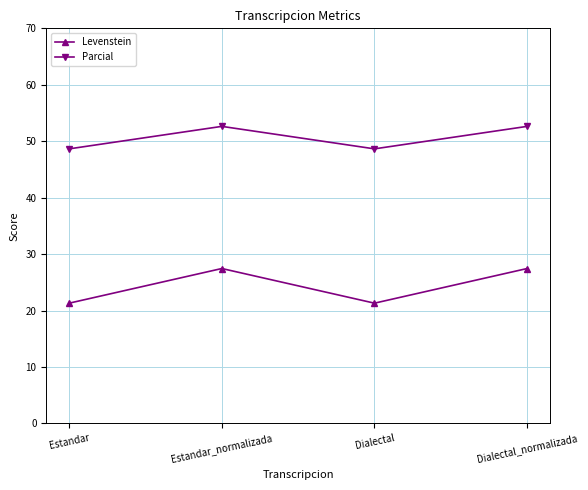

Is the value of Levenstein at Estandar greater than the value of Parcial at Dialectal_normalizada?

No